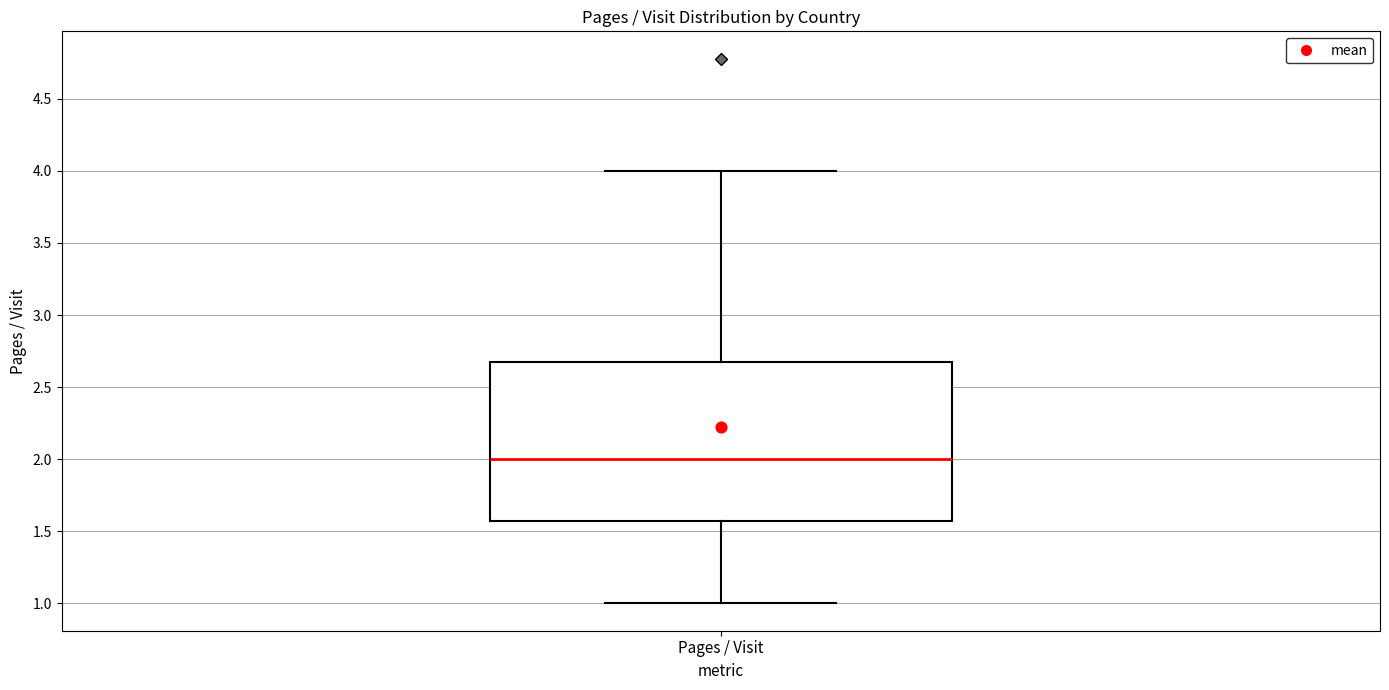

Read this box plot against the y-axis: the position of the median line, the range covered by the box, and the ends of both whiskers. The values are not printed on the chart, so give them approximately, as read against the axis.

median 2.00, box 1.55 to 2.65, whiskers 1.00 to 4.00